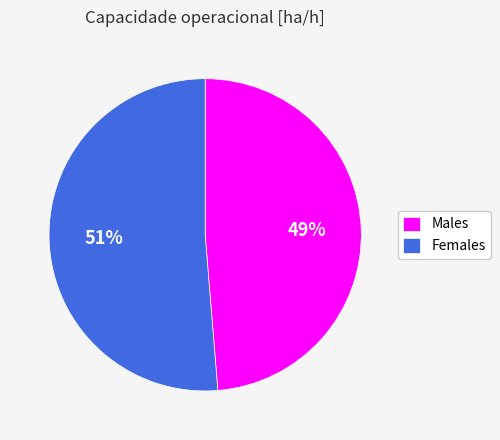

Which has a higher value, Females or Males?

Females